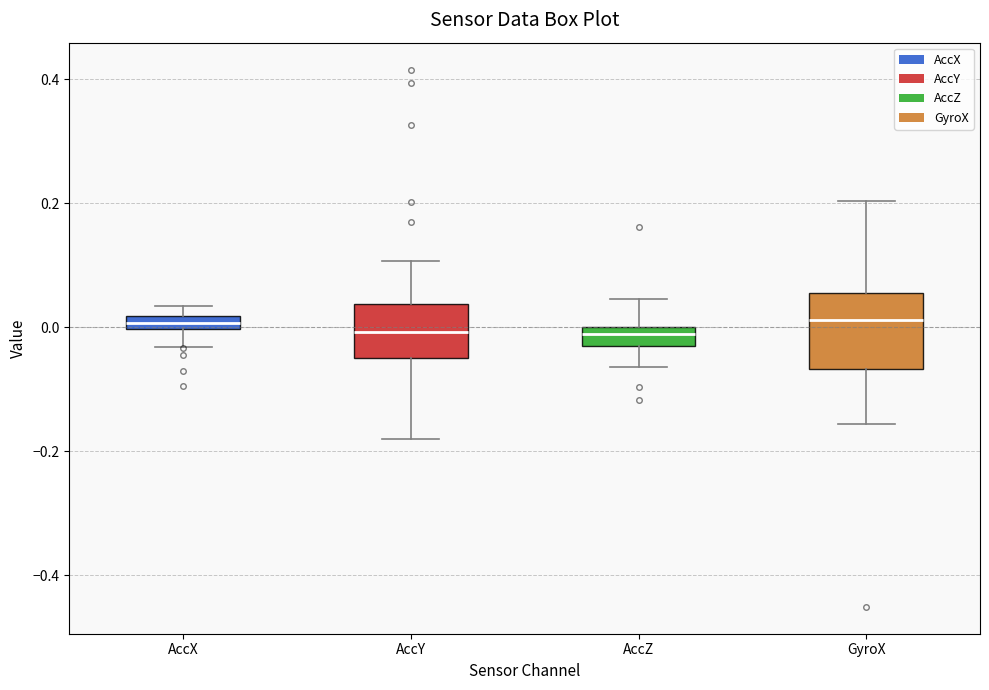

Where does the upper whisker of the box for AccZ end on the y-axis? The values are not printed on the chart, so give them approximately, as read against the axis.

0.04